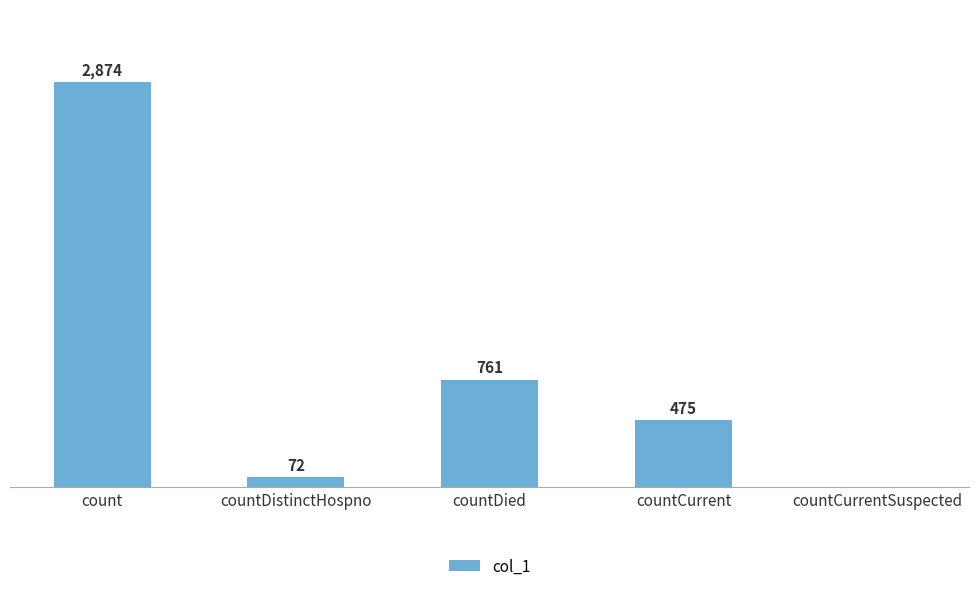

At which label is the value closest to 1437?

countDied